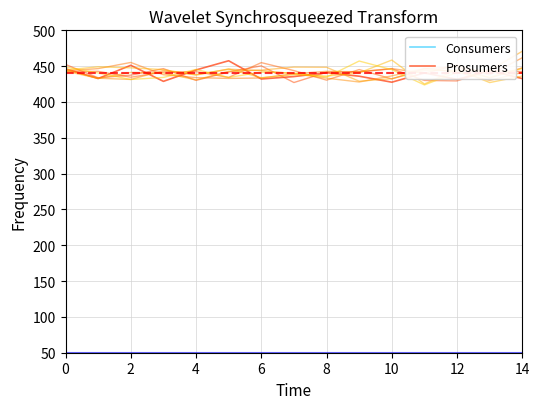

What is the difference between the Prosumers values at 8 and 14?

8.2